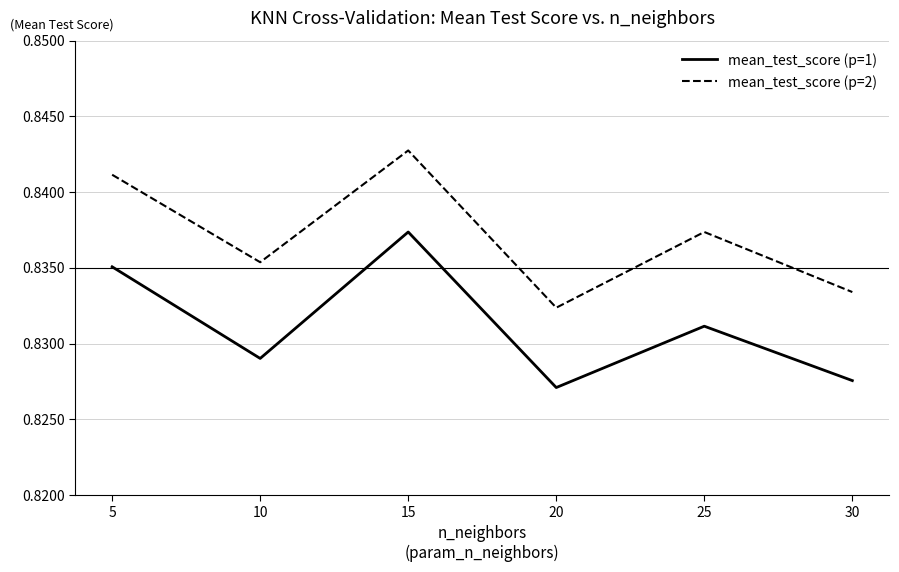

At which category does mean_test_score (p=2) reach its first local valley?

10